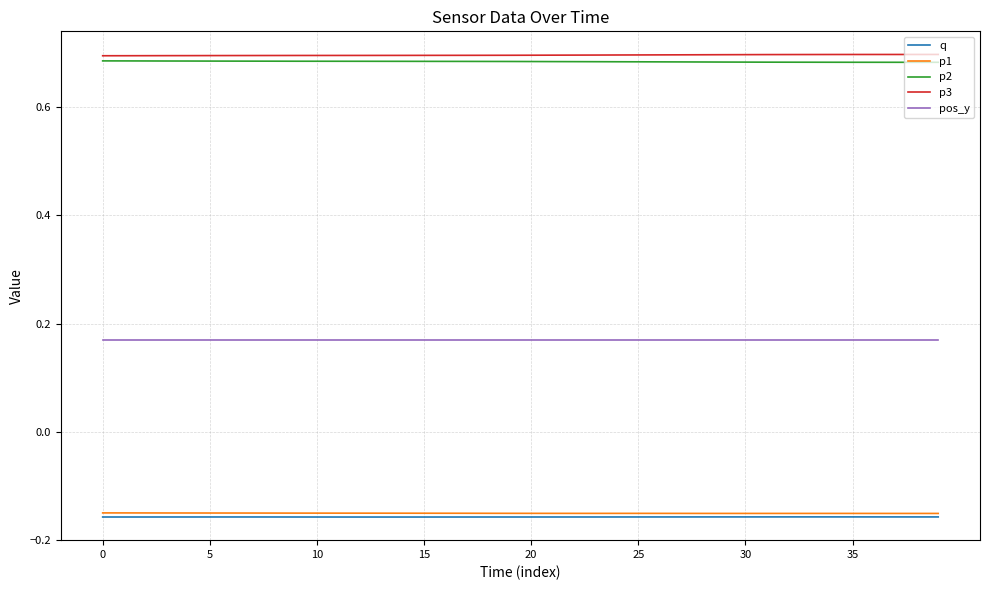

True or false: p1 and pos_y intersect in this chart.

False